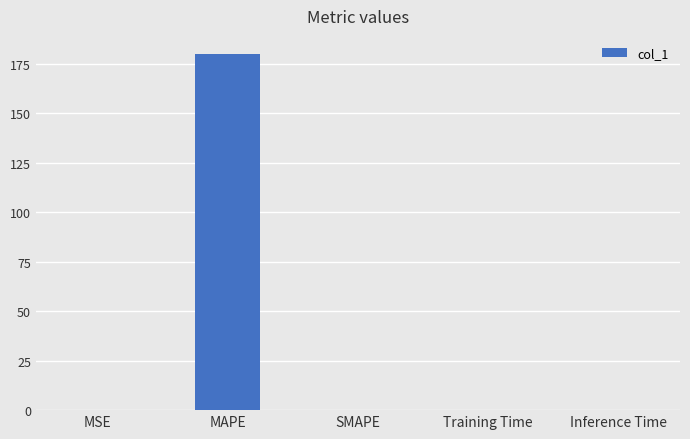

Is it true that the value at Training Time is 0.0?

True